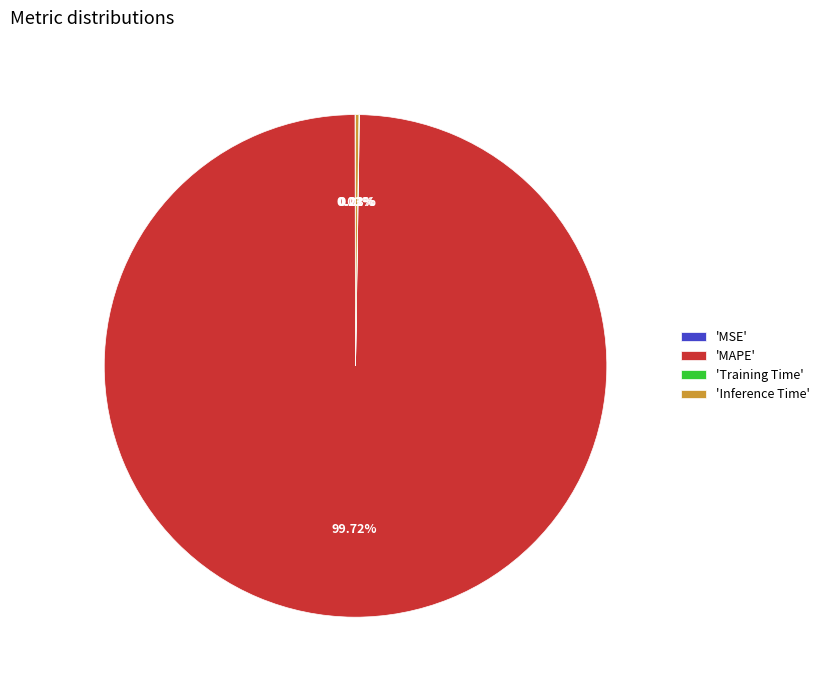

Which slice is the largest?

'MAPE'